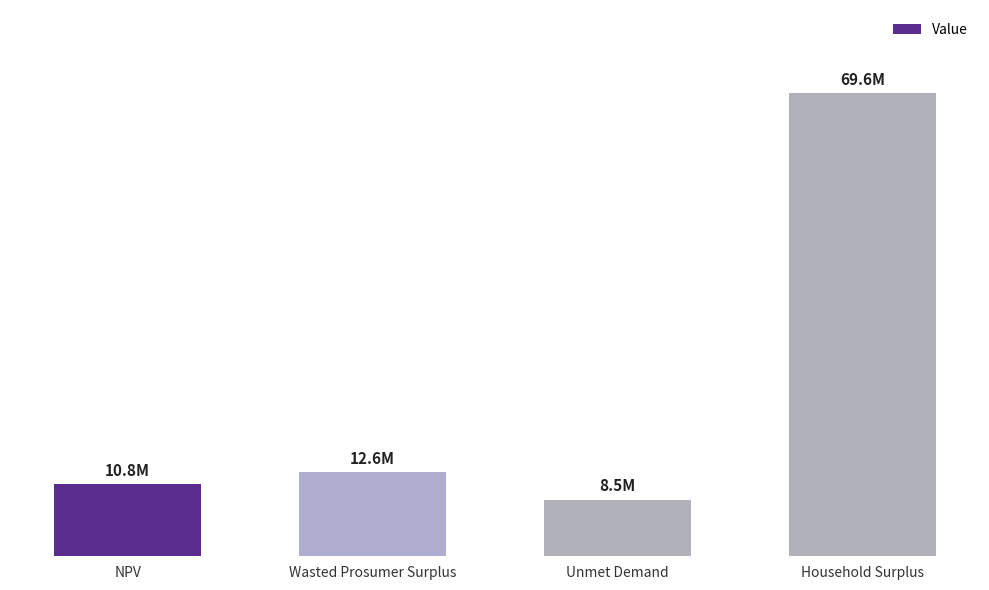

Does the chart contain any negative values?

No